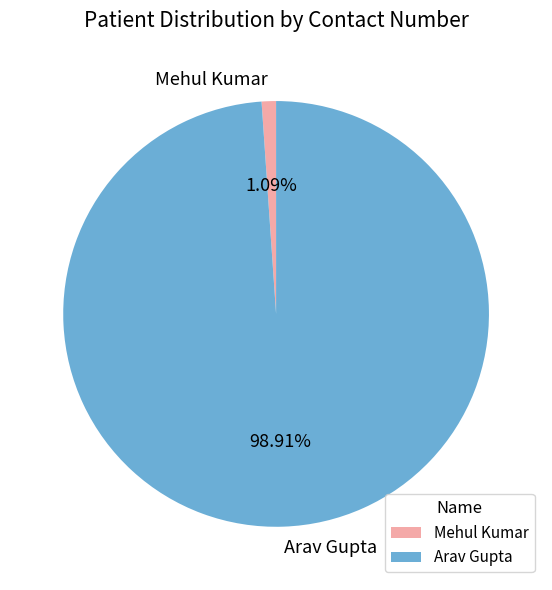

Between Arav Gupta and Mehul Kumar, which is larger?

Arav Gupta